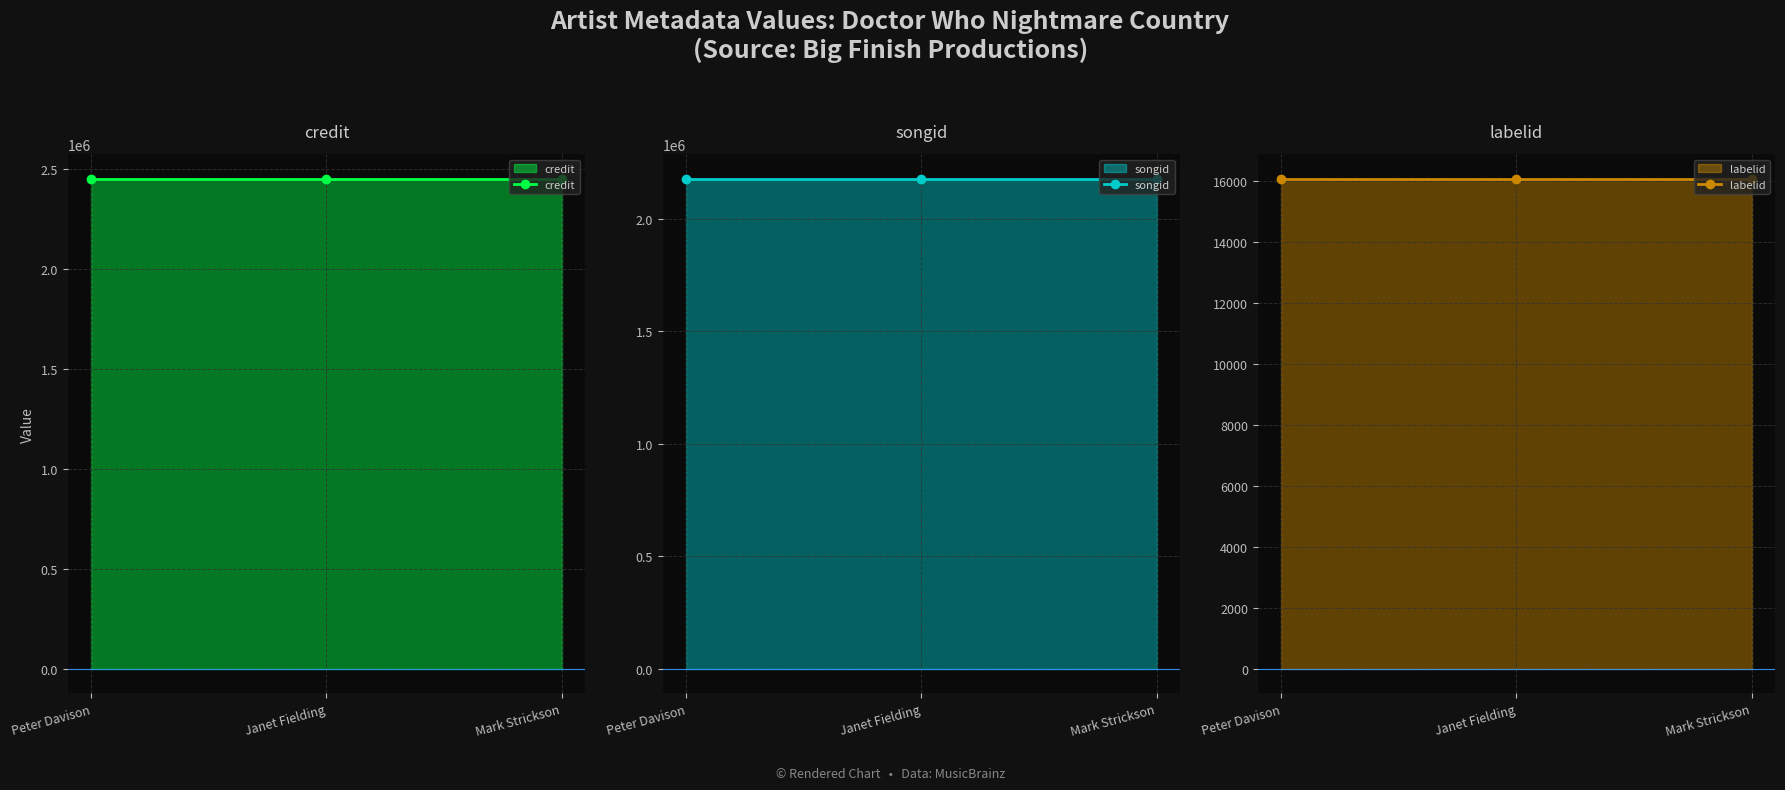

How many lines are shown in the chart?

3